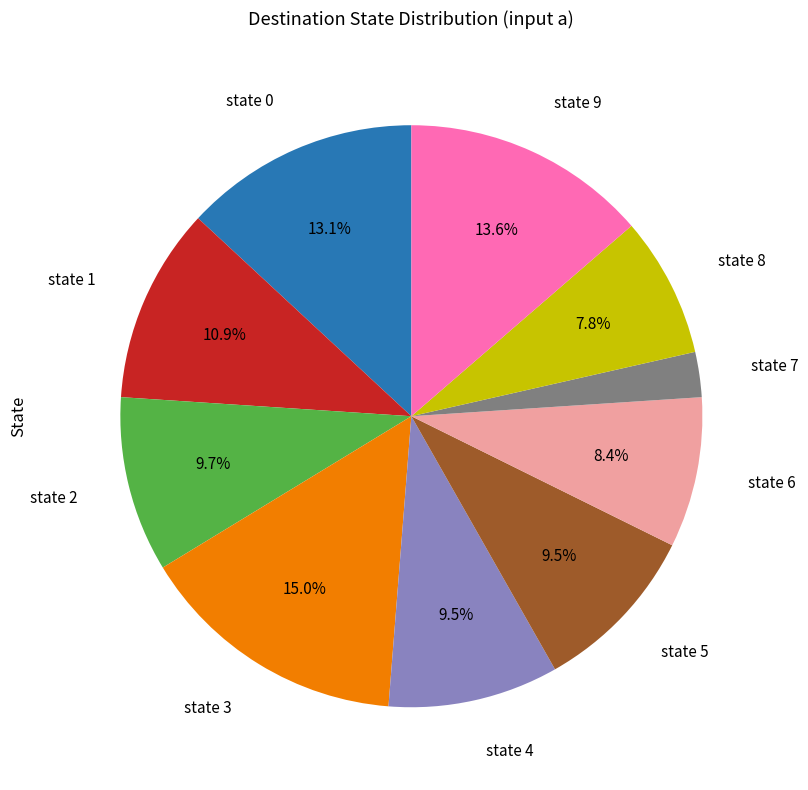

Is there a majority slice in this chart?

No